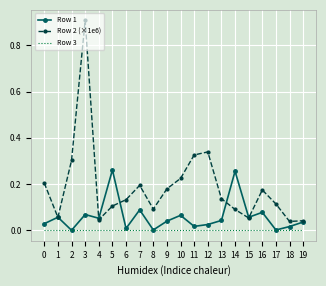

How many categories are shown in the chart?

20